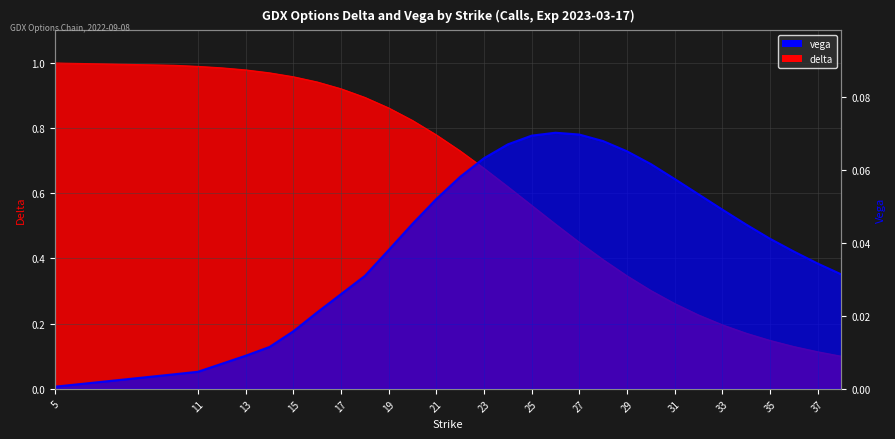

Where is the first local maximum for vega?

26